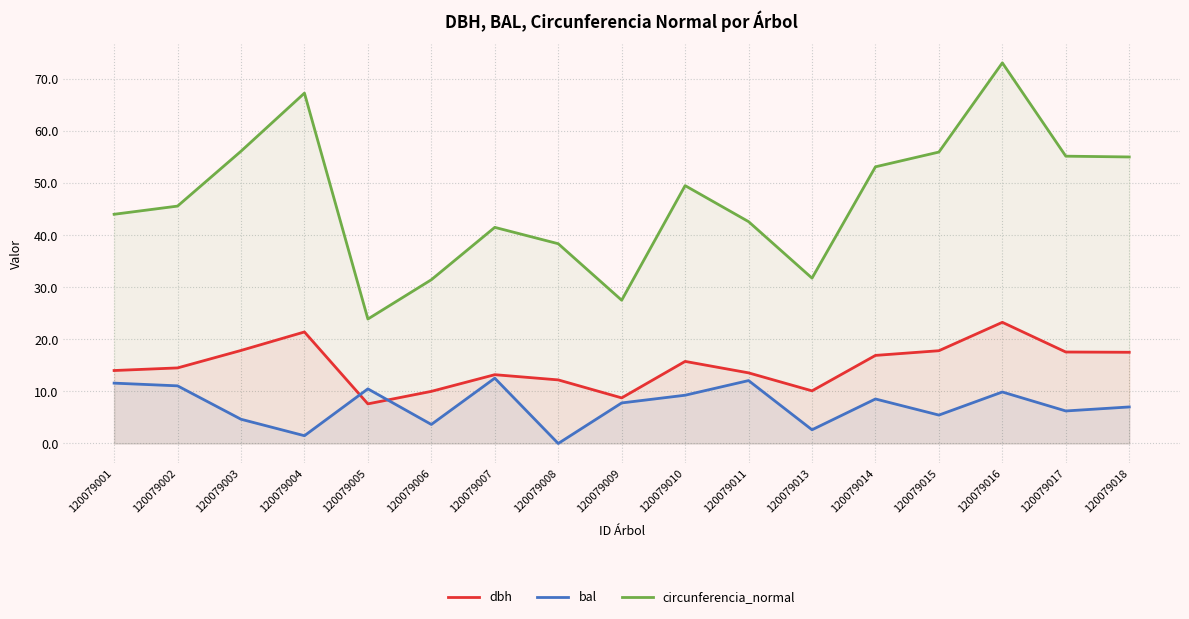

List the labels in order of circunferencia_normal value, smallest first.

120079005, 120079009, 120079006, 120079013, 120079008, 120079007, 120079011, 120079001, 120079002, 120079010, 120079014, 120079018, 120079017, 120079015, 120079003, 120079004, 120079016